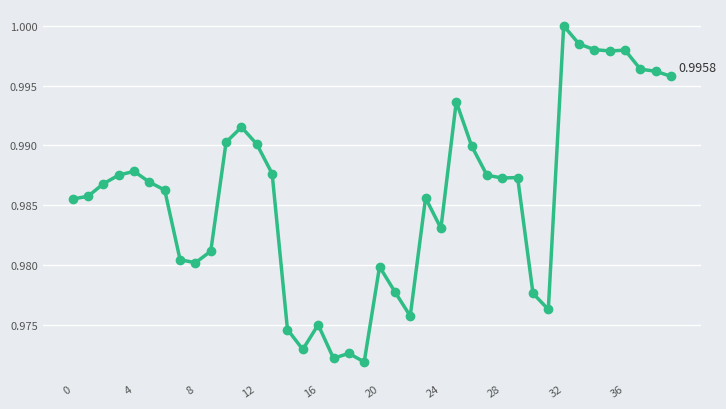

What is the sum of all values?

39.4